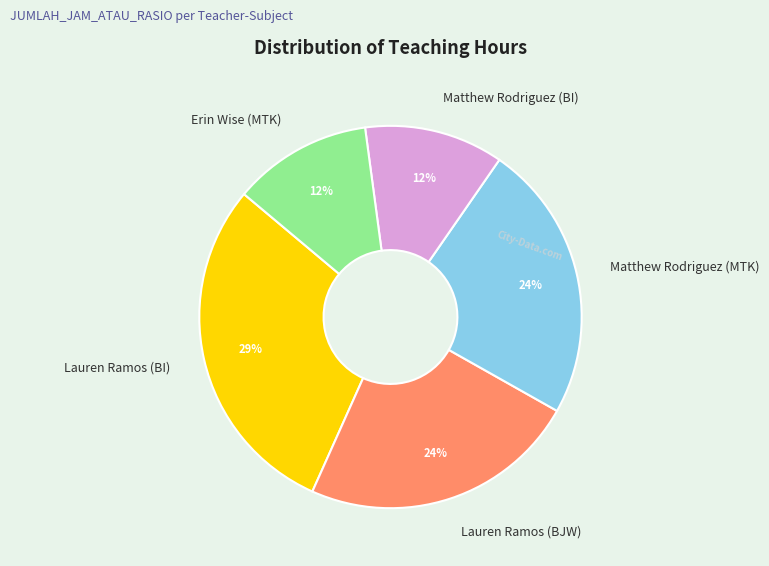

Is there any slice that represents more than half of the pie?

No